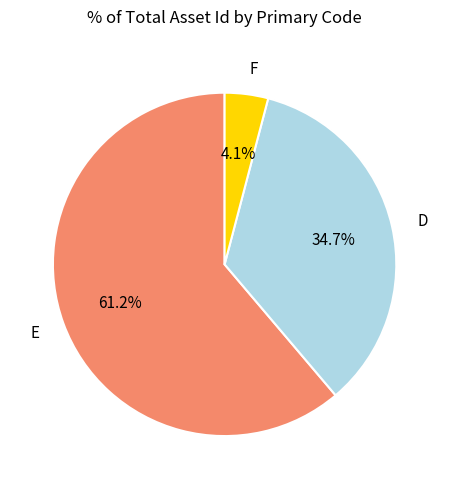

Approximately how many times larger is the value at D compared to F?

8.5